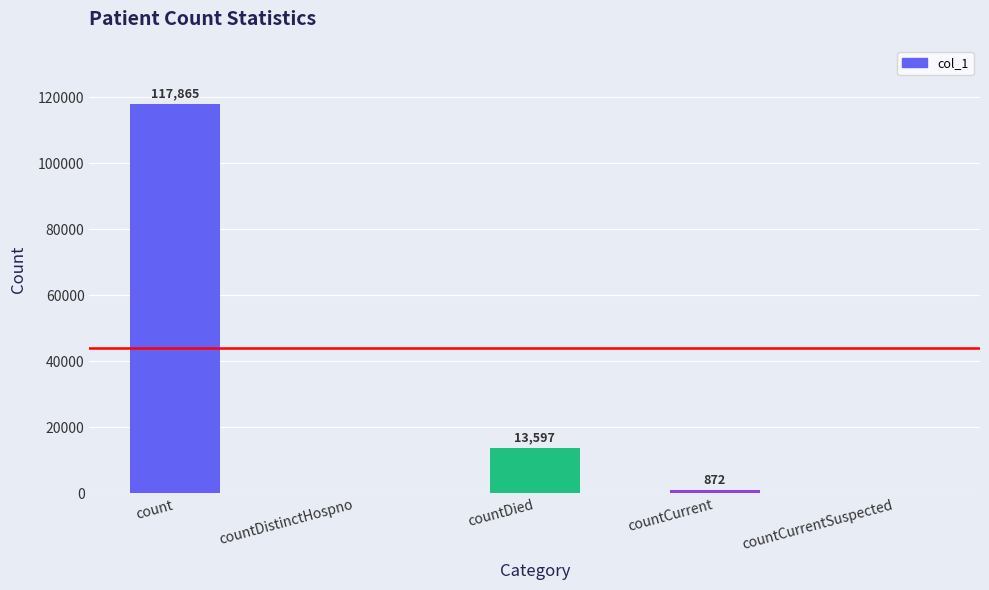

What is the change in value from countDistinctHospno to countCurrent?

+872